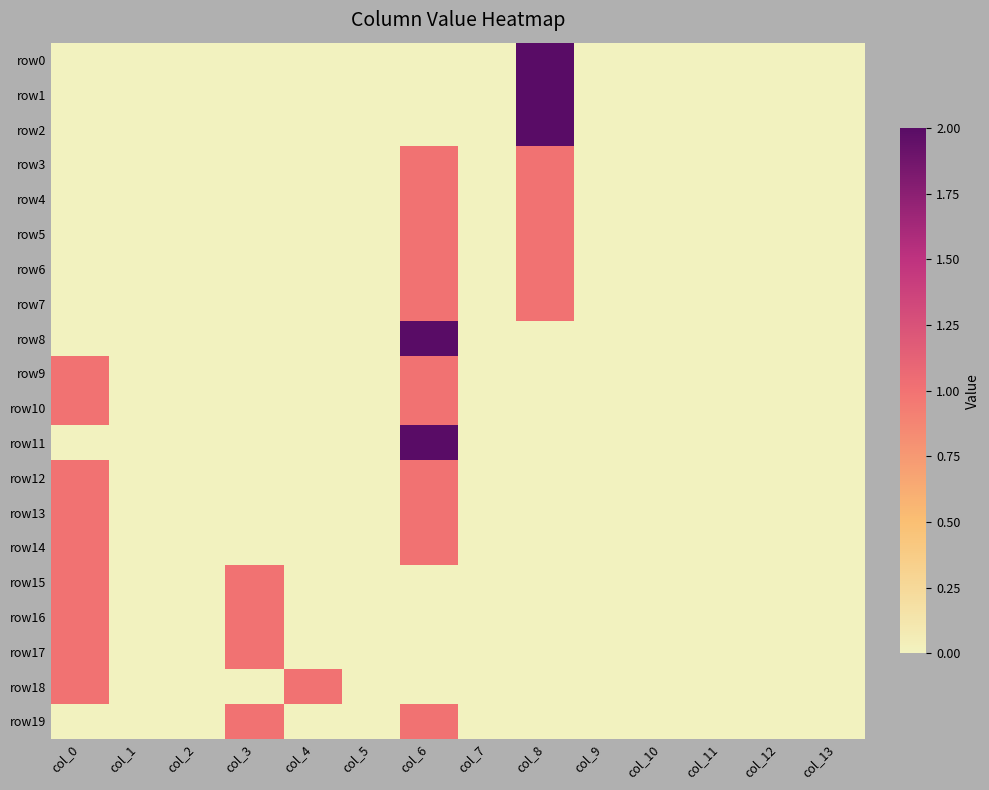

At which category does the chart reach its peak across all series?

col_8